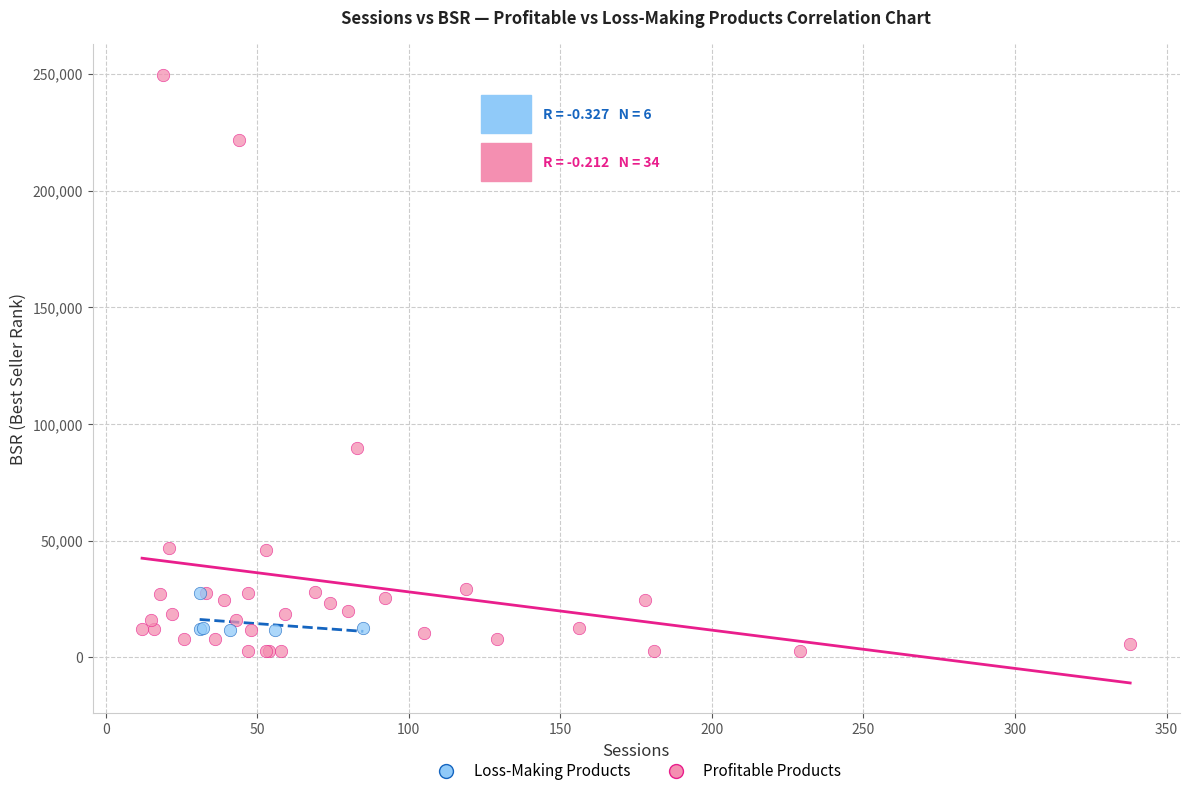

Which series has the largest Y range (max minus min)?

Profitable Products